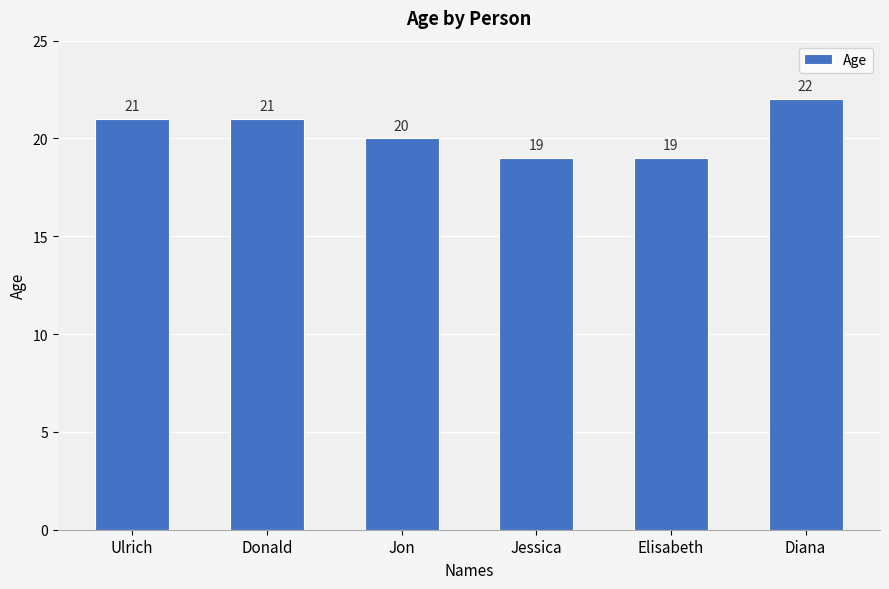

Are the bars grouped side by side (vs. stacked)?

No